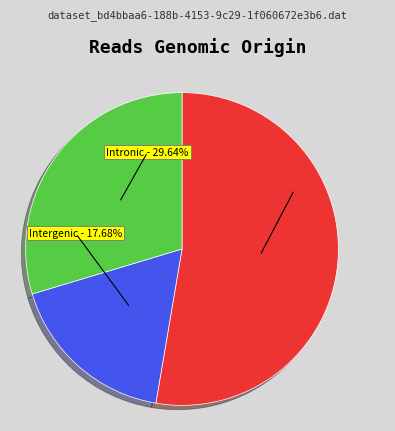

Does 11.1 account for over 50% of the chart?

No